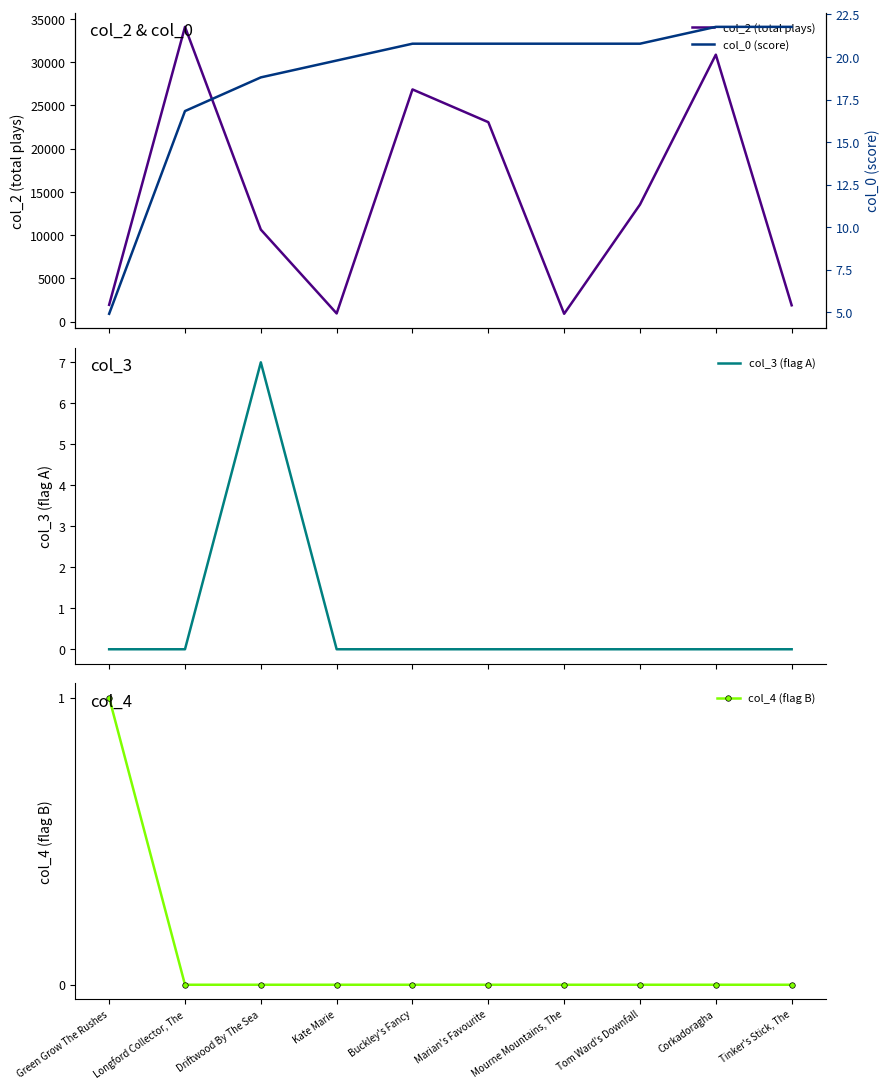

Does the chart have visible grid lines?

No